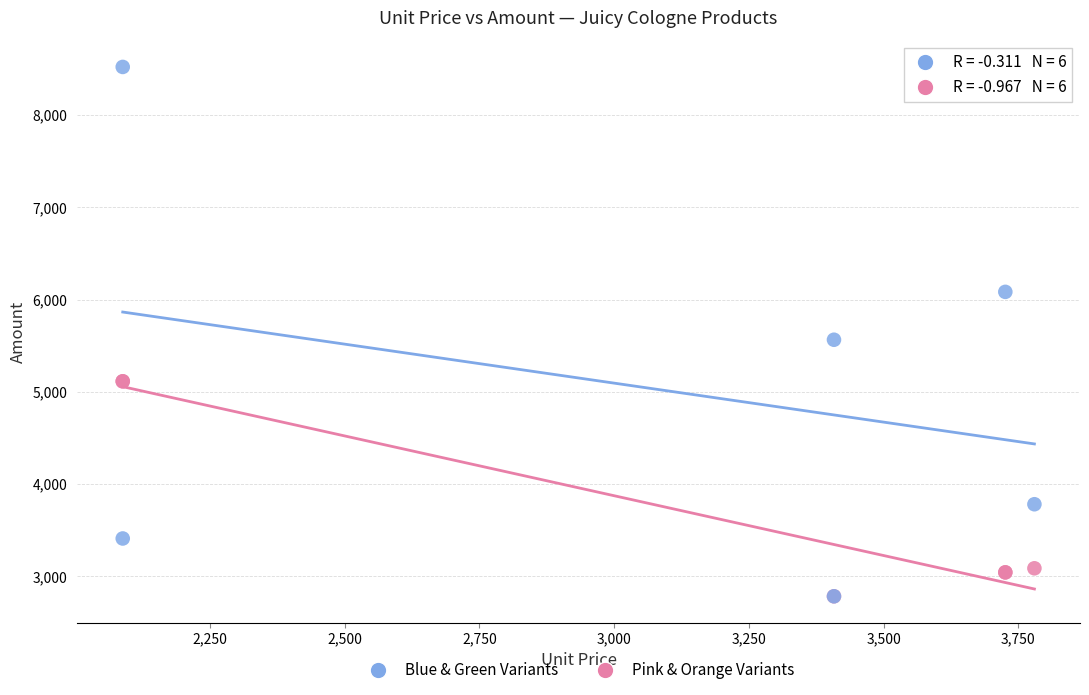

Which series reaches the maximum Y coordinate?

Blue & Green Variants